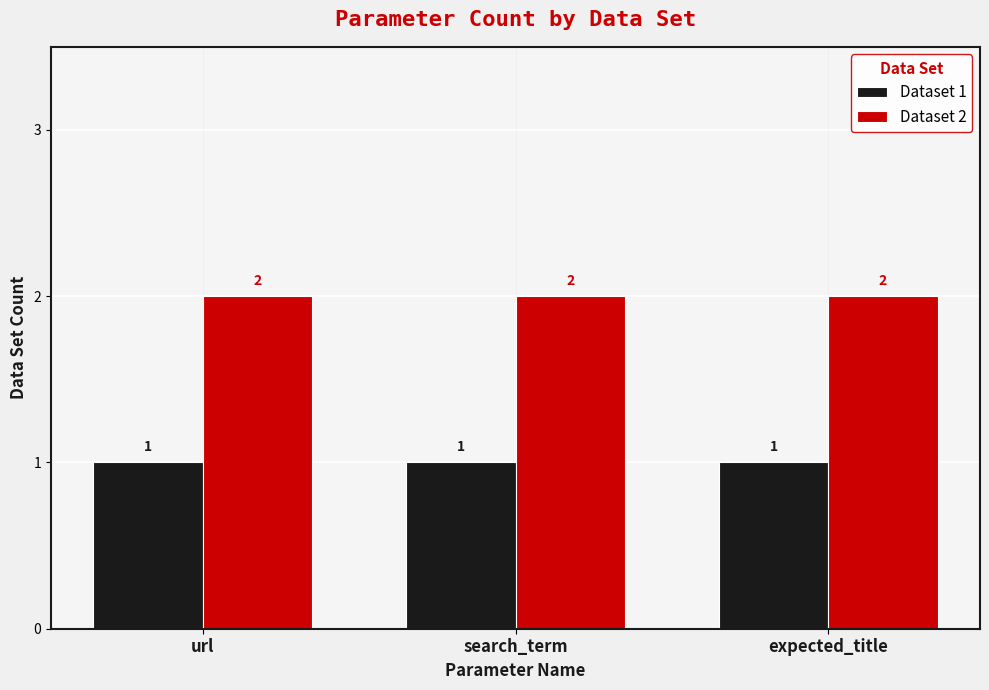

What position from the left is search_term?

2